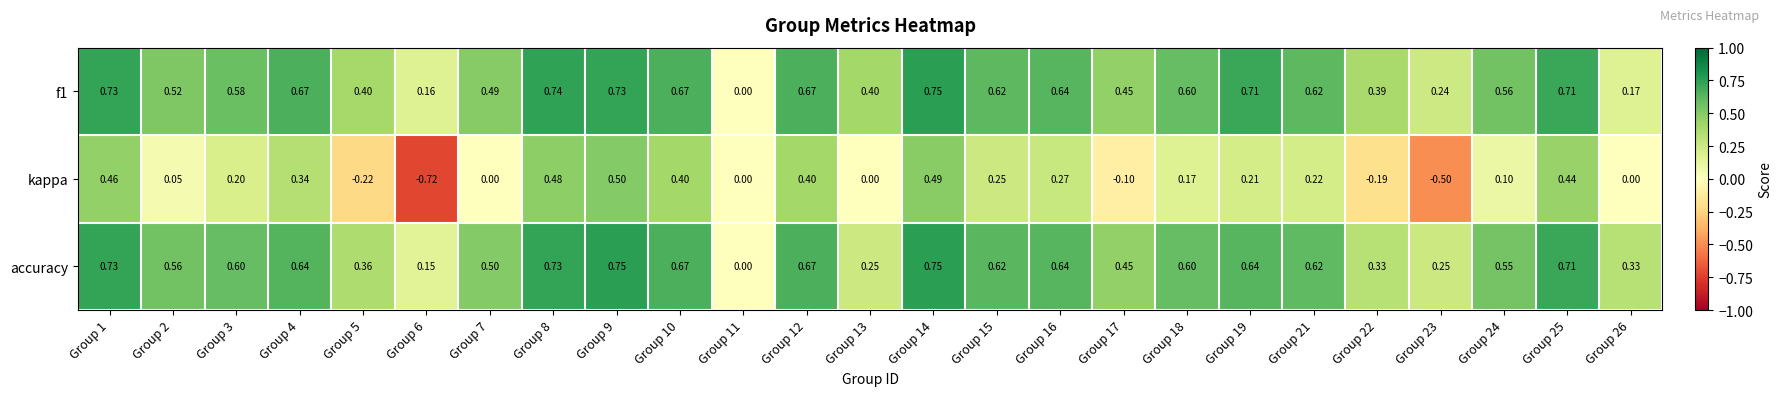

Which series has the widest spread of values?

kappa